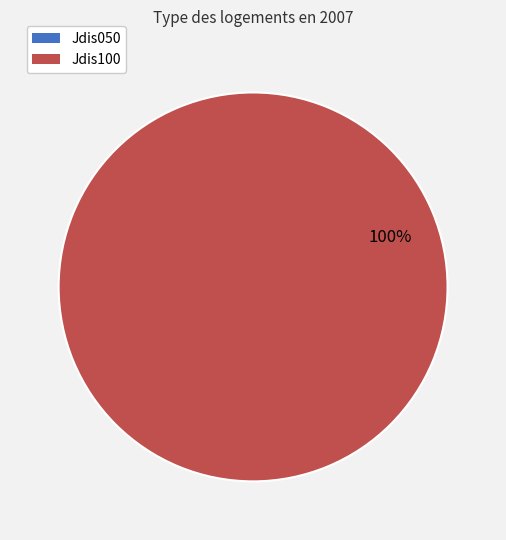

Does any single category account for the majority?

Yes